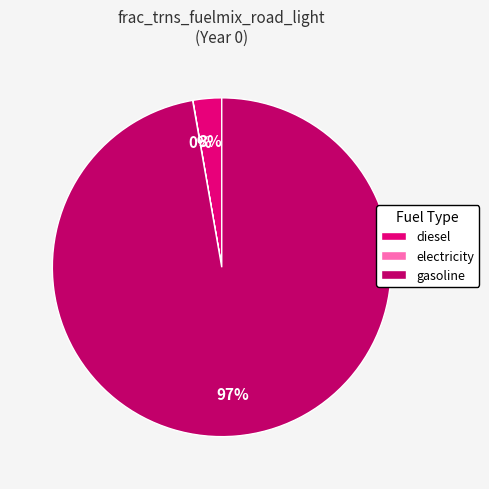

Is there any slice that represents more than half of the pie?

Yes